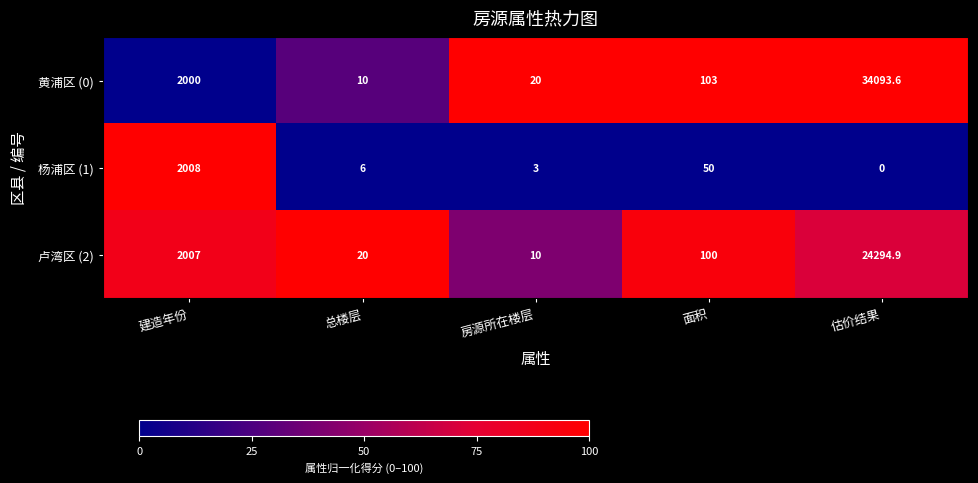

Reading left to right, transcribe all the data shown in this chart.

黄浦区 (0): 2000.0	10.0	20.0	103.0	34093.6
杨浦区 (1): 2008.0	6.0	3.0	50.0	0.0
卢湾区 (2): 2007.0	20.0	10.0	100.0	24294.9